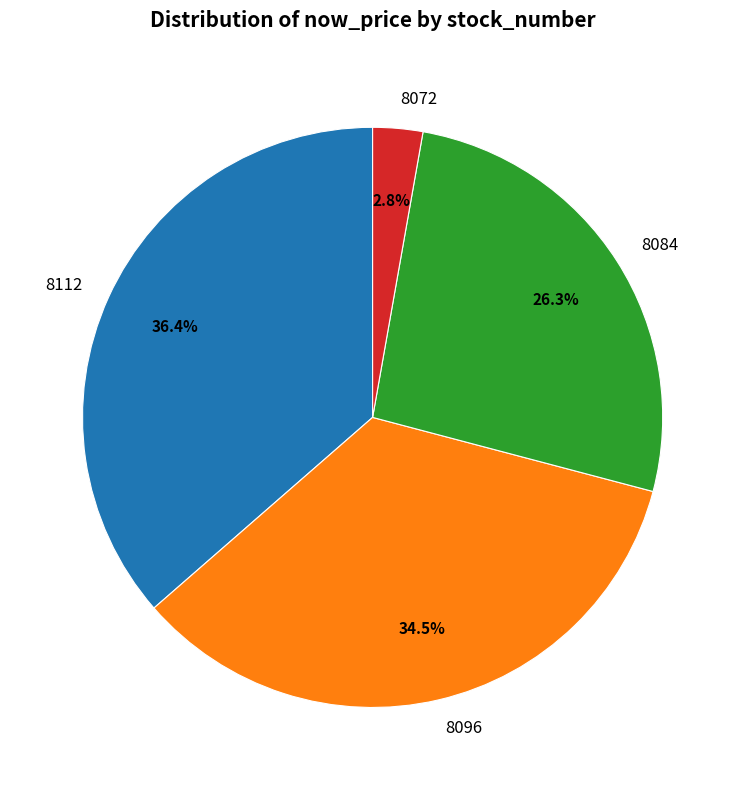

How many slices are in this pie chart?

4